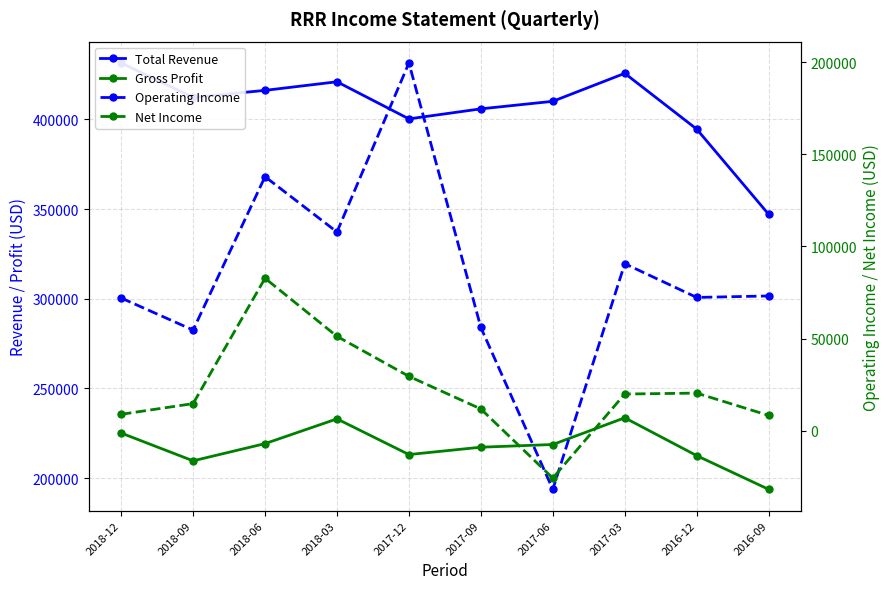

Between 2016-09 and 2018-03, which is larger?

2018-03